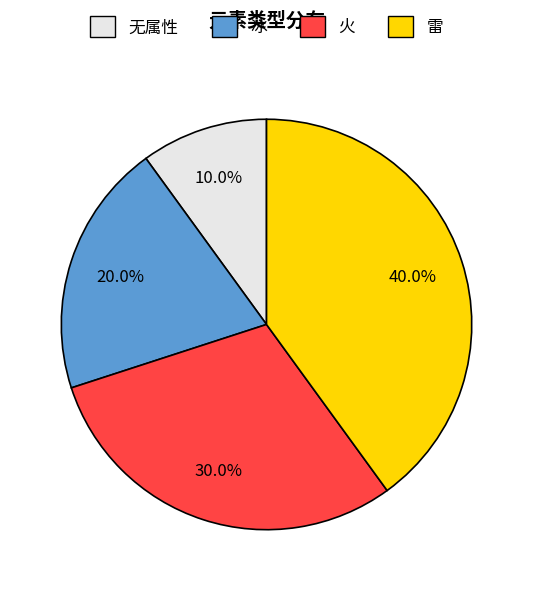

The 雷 slice represents 54% of the pie. True or false?

False